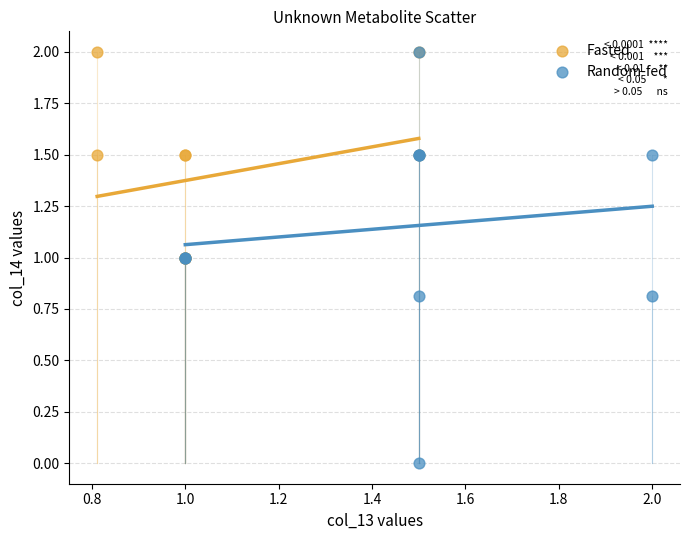

Which series reaches the minimum Y coordinate?

Random-fed